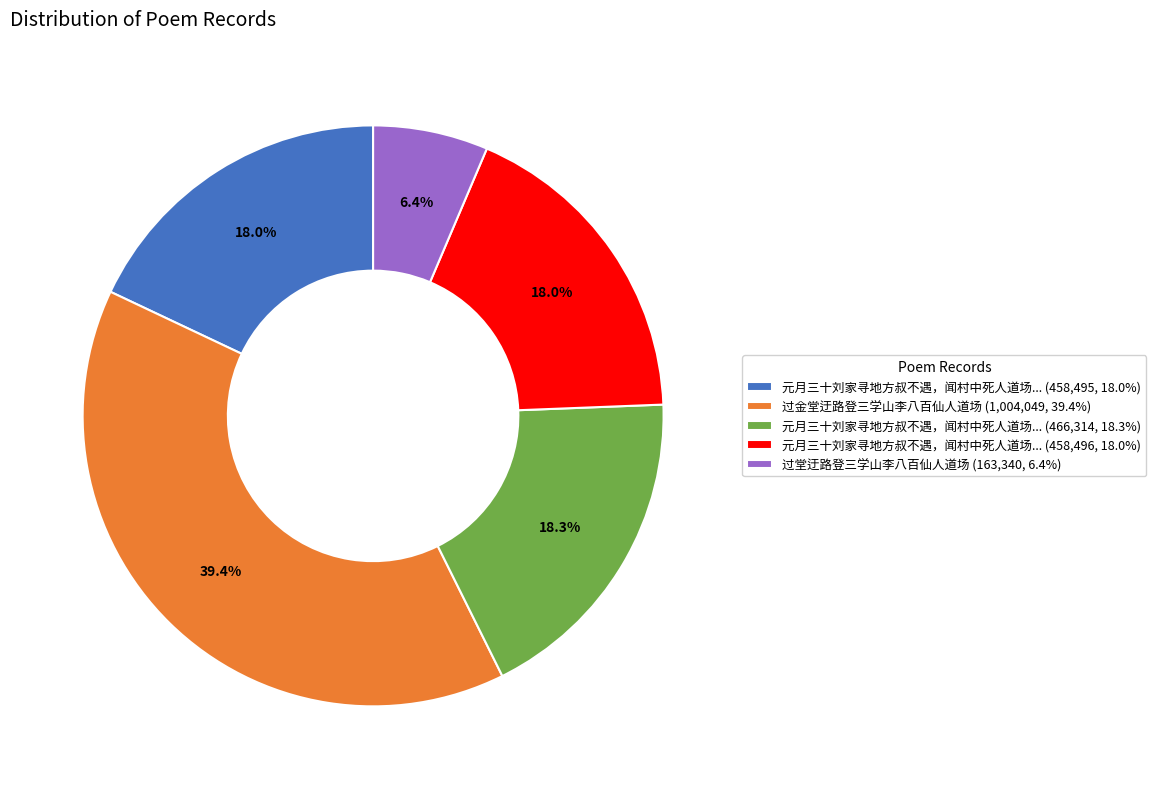

To the nearest percent, what is the average slice percentage?

20%